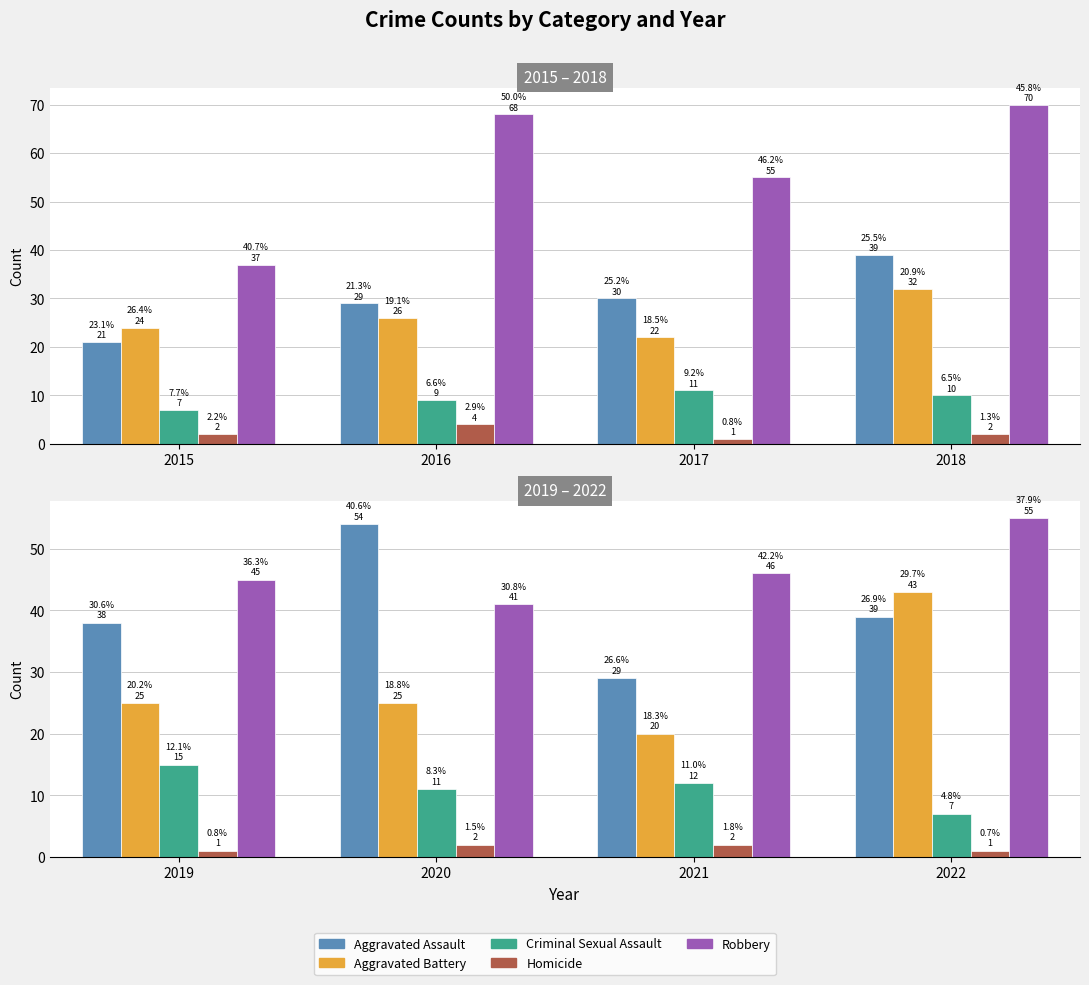

True or false: Robbery has a value of 72 at 2022.

False